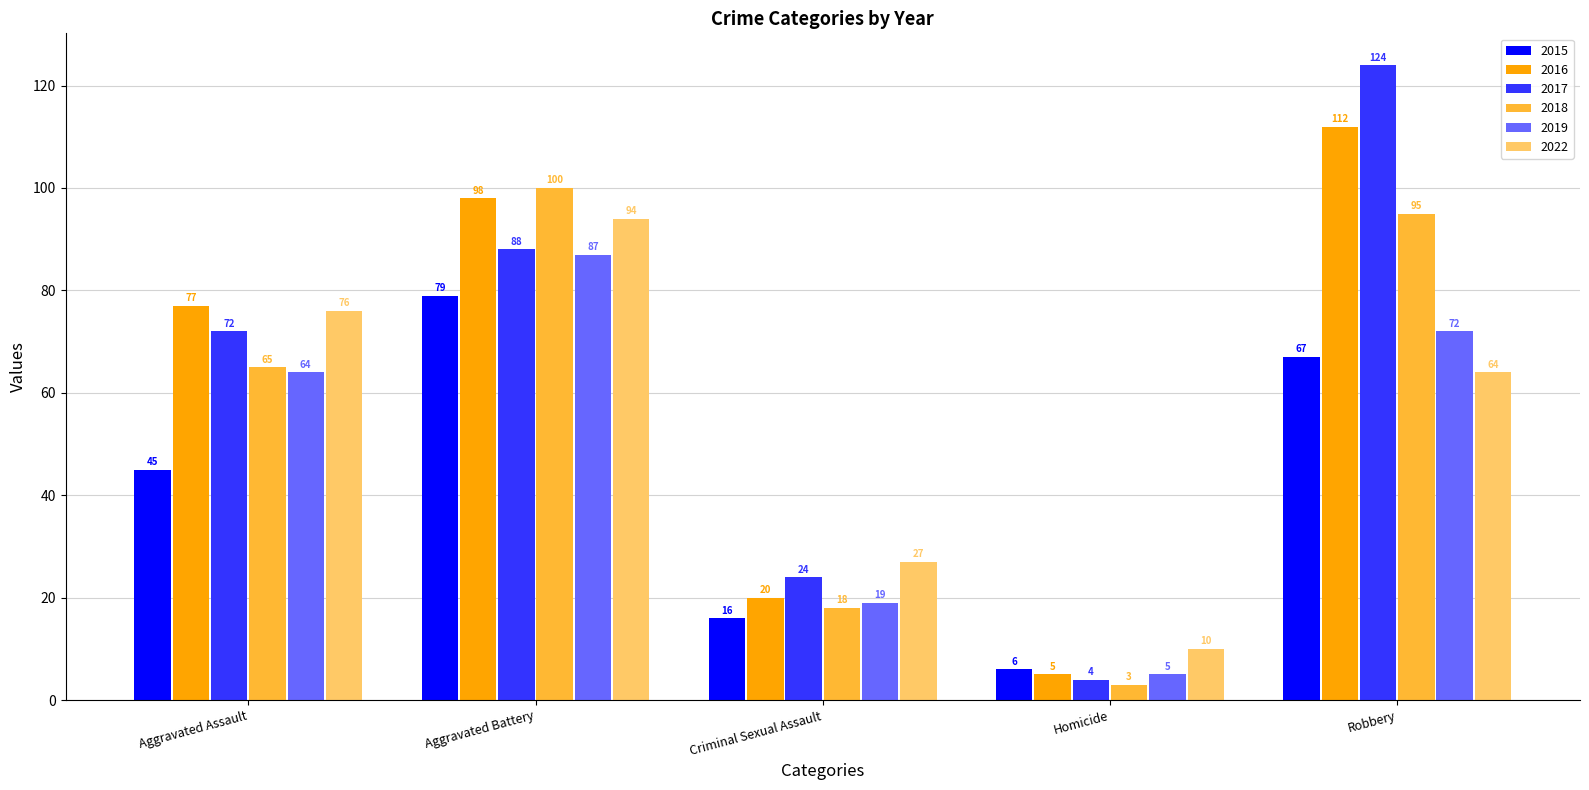

Count the number of categories in the chart.

5